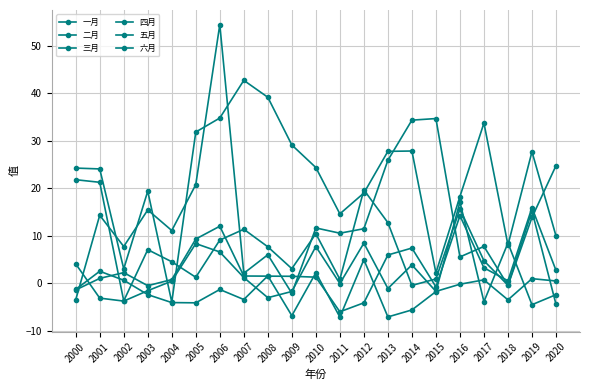

What is the difference between the maximum and minimum values in the 六月 series?

46.8